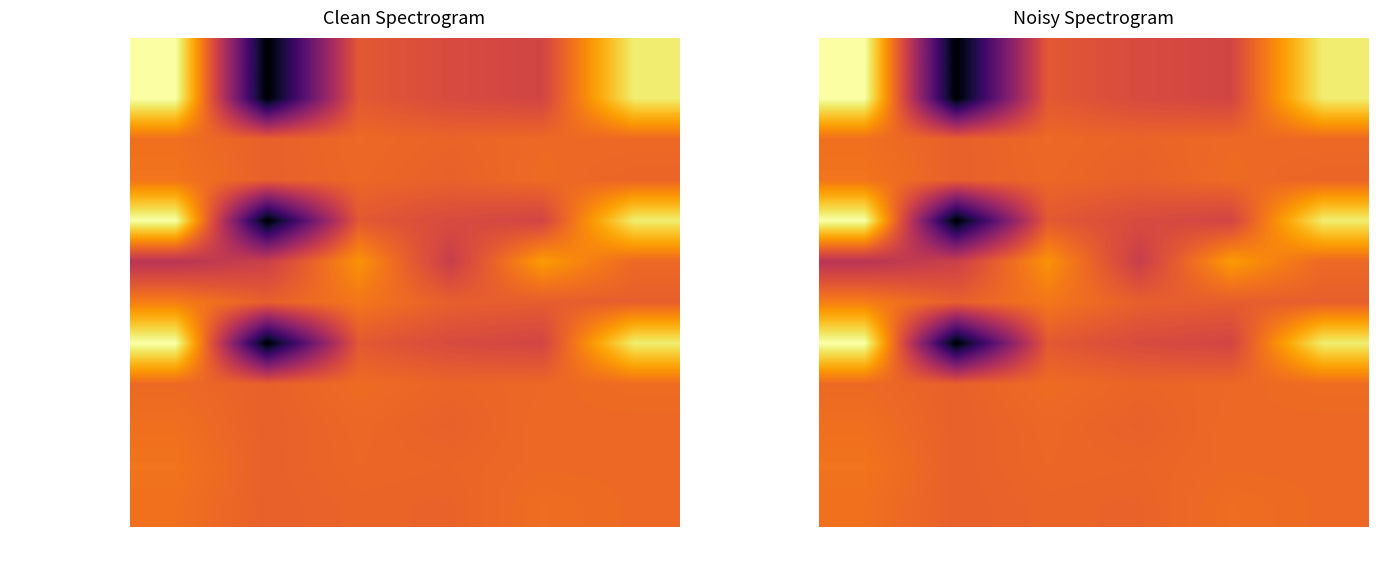

How many data points in WORST_FIT_SC are less than 0?

4